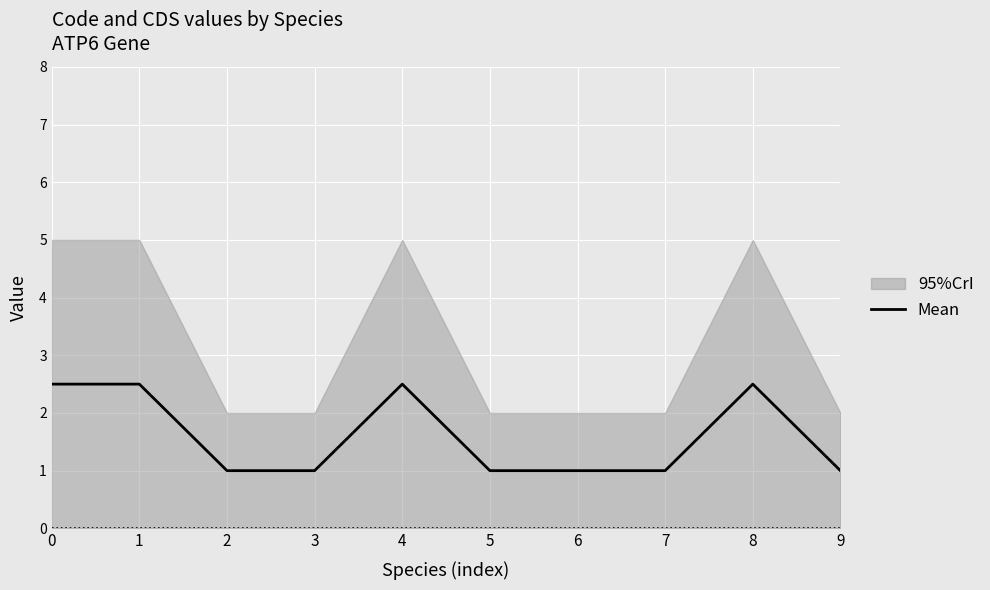

How many lines are shown in the chart?

1